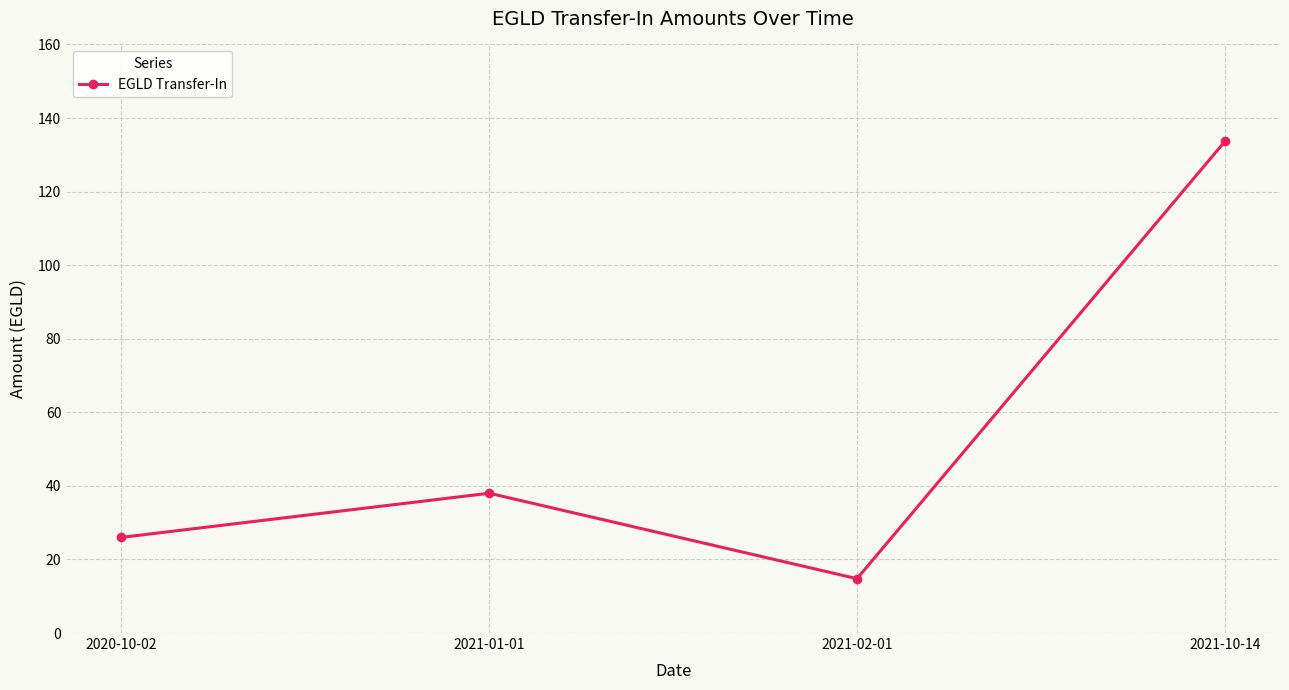

What is the ratio of the value at 2020-10-02 to the value at 2021-02-01?

1.8